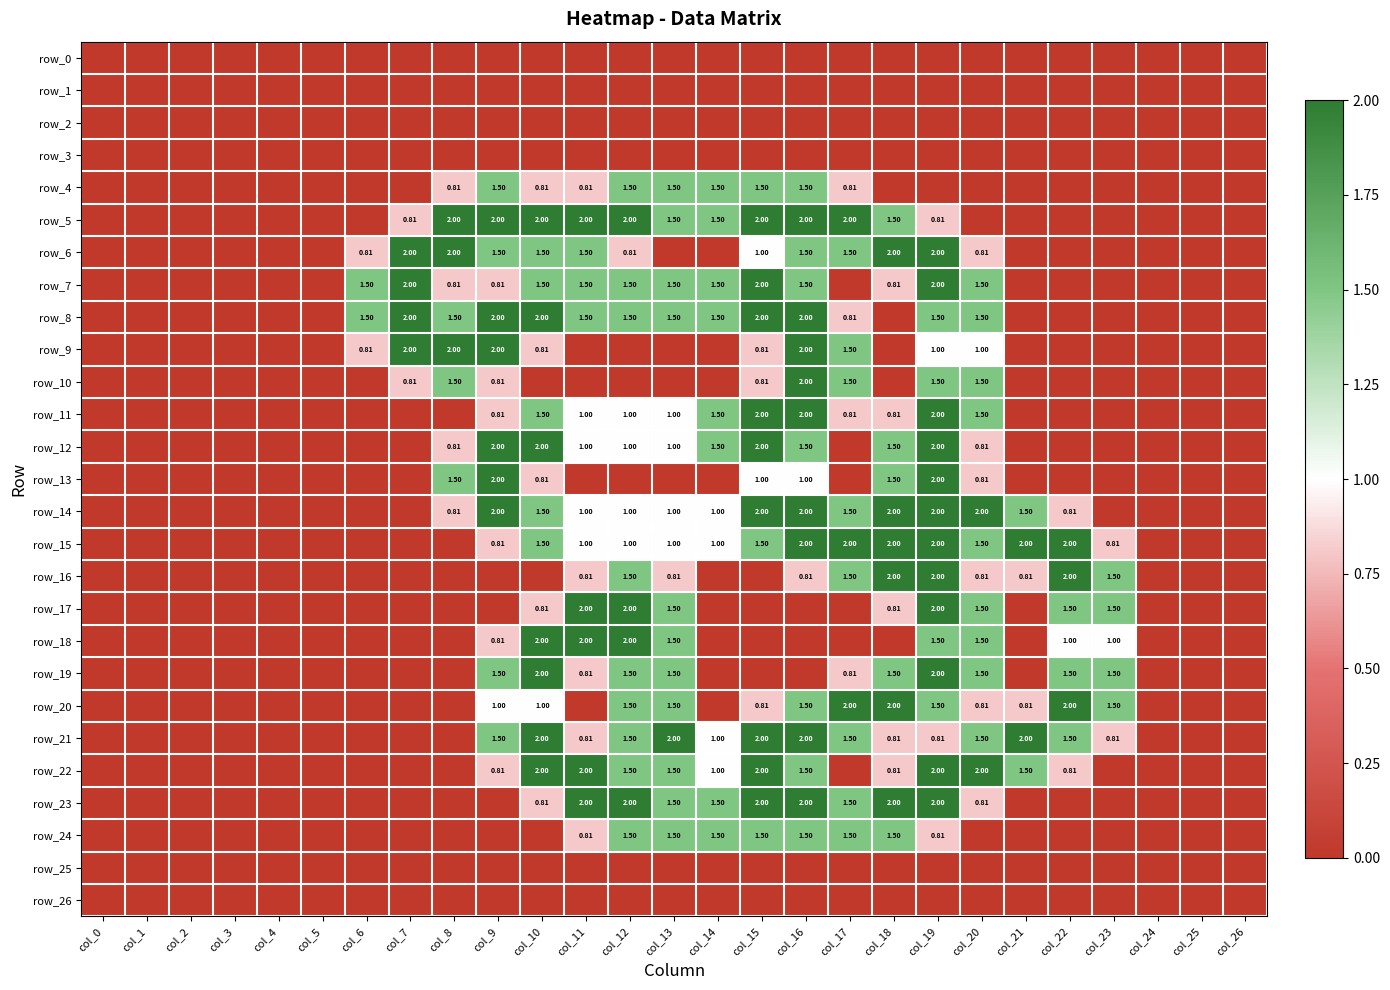

How many values in the row_11 series exceed 0?

12